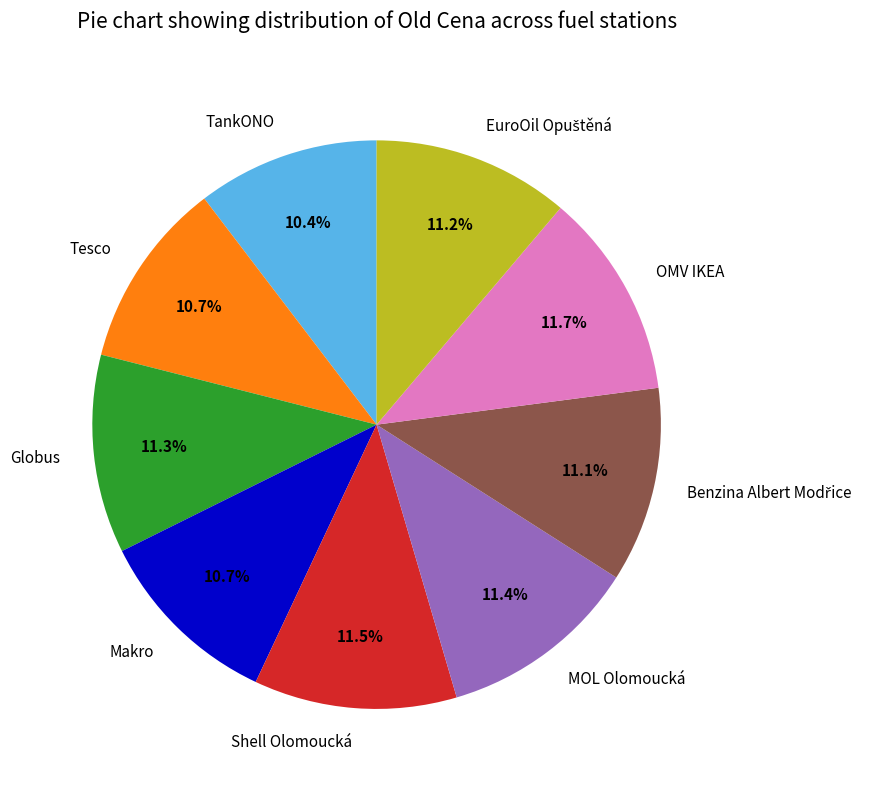

Does OMV IKEA represent more than half of the total?

No